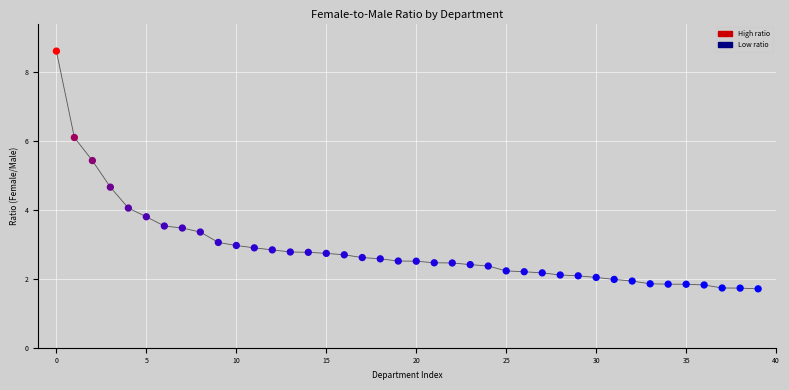

What Y value in the scatter plot is closest to 5?

4.7